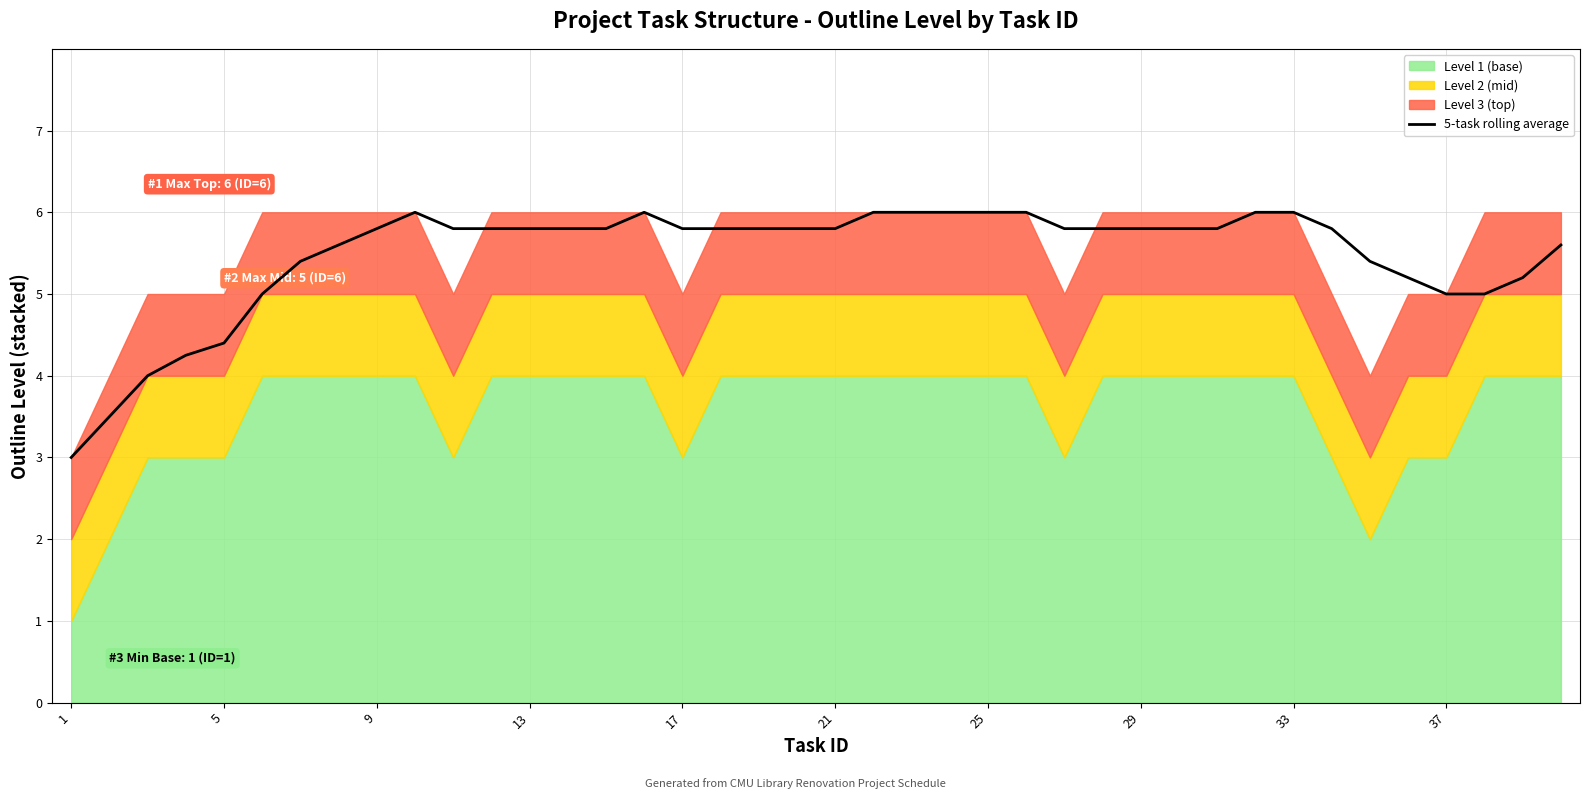

How many points are higher than both their immediate neighbors (excluding endpoints)?

2